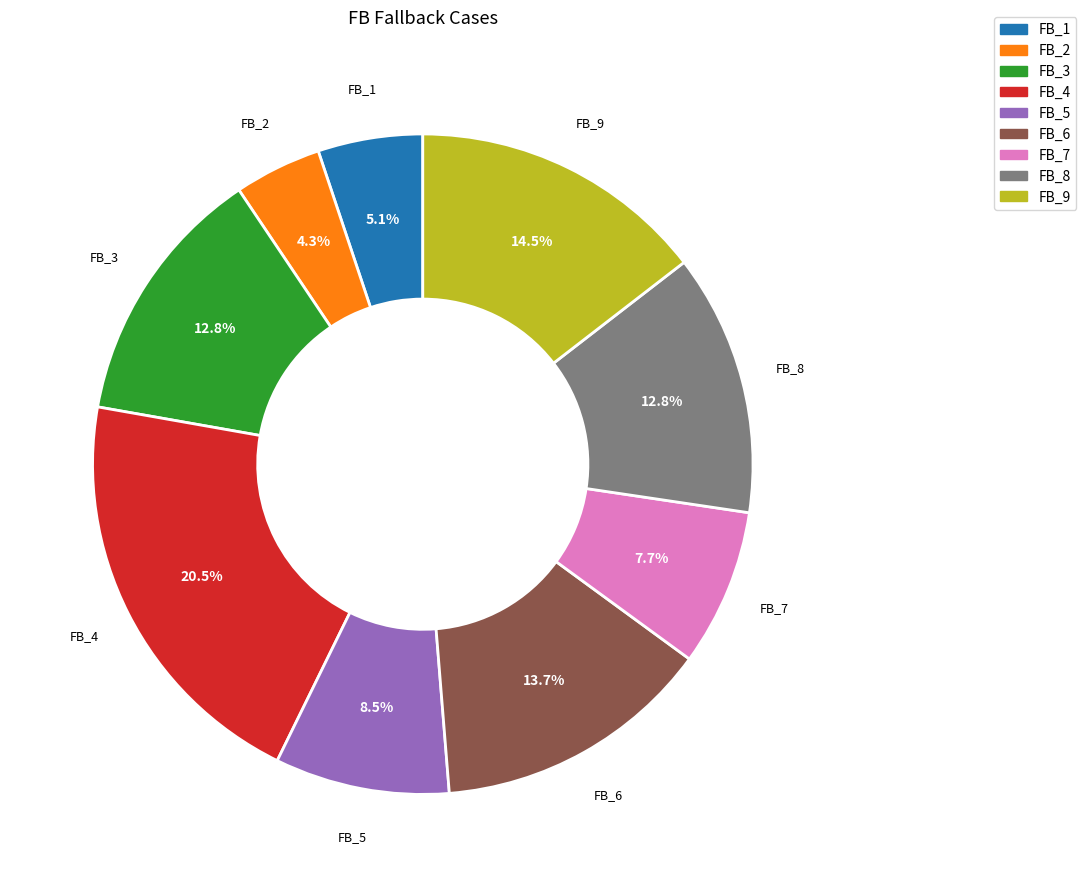

What percentage is NOT represented by FB_1?

94.9%